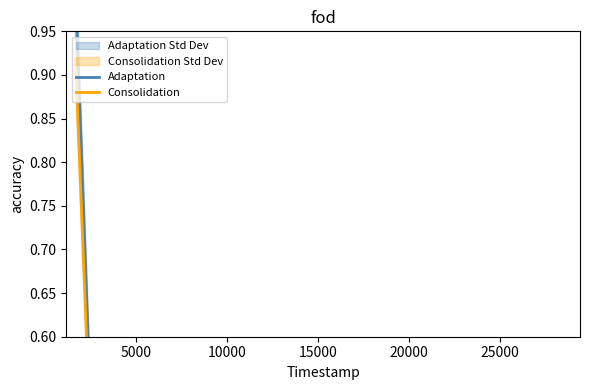

At which category does Consolidation reach its first local valley?

5000